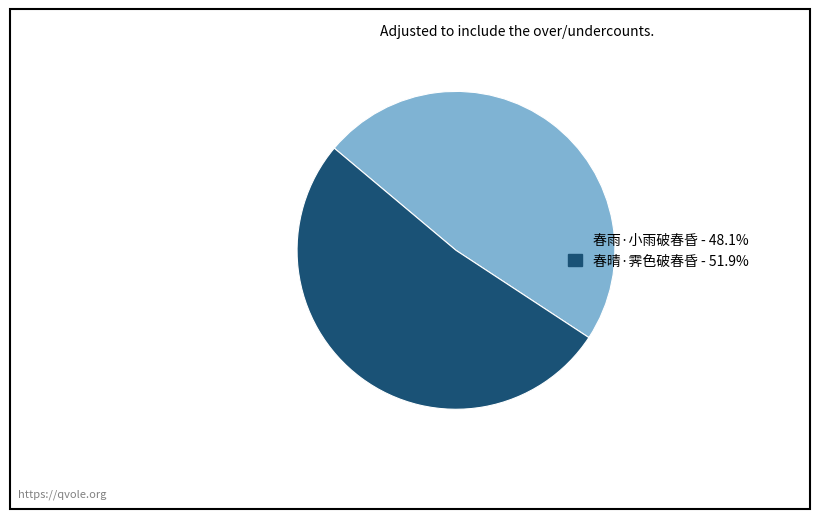

The 春晴·霁色破春昏 slice represents 52% of the pie. True or false?

True